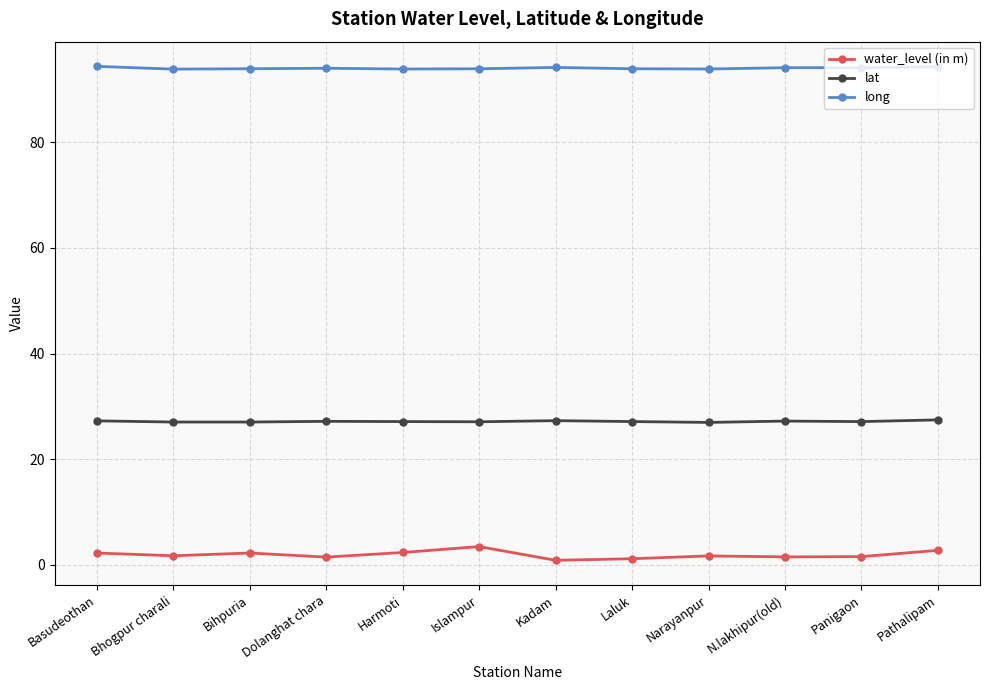

True or false: long and water_level (in m) cross at least once.

False